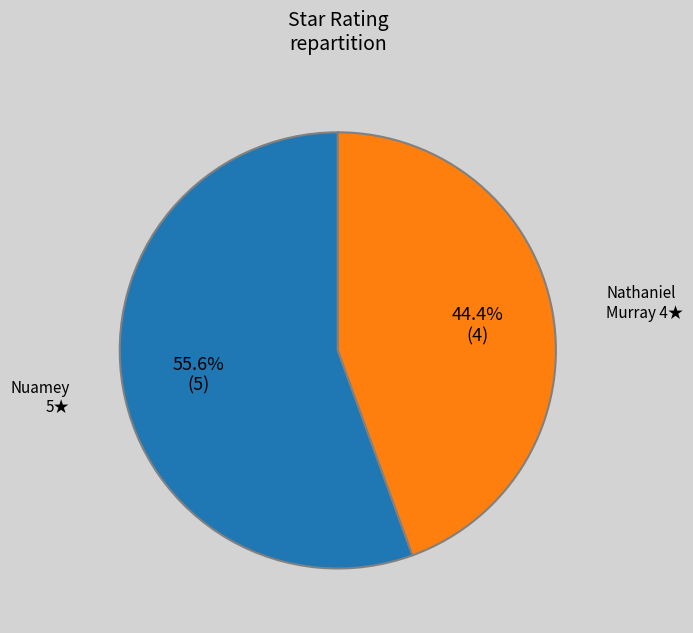

Does any single category account for the majority?

Yes